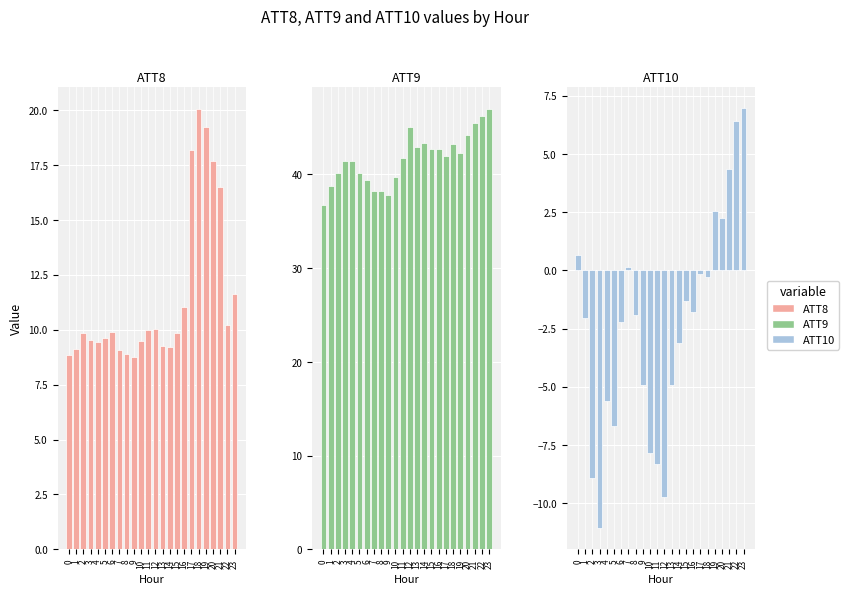

Reading right to left, what are all the values shown in this chart?

ATT8: 11.6	10.2	16.5	17.7	19.2	20.0	18.2	11.0	9.9	9.2	9.3	10.0	10.0	9.5	8.7	8.9	9.1	9.9	9.6	9.4	9.5	9.8	9.1	8.8
ATT9: 46.9	46.2	45.5	44.2	42.3	43.3	41.9	42.7	42.8	43.4	42.9	45.0	41.7	39.7	37.8	38.2	38.2	39.4	40.1	41.5	41.5	40.1	38.7	36.8
ATT10: 7.0	6.4	4.4	2.3	2.6	-0.3	-0.2	-1.8	-1.3	-3.1	-4.9	-9.7	-8.3	-7.9	-4.9	-1.9	0.1	-2.2	-6.7	-5.6	-11.1	-8.9	-2.0	0.7